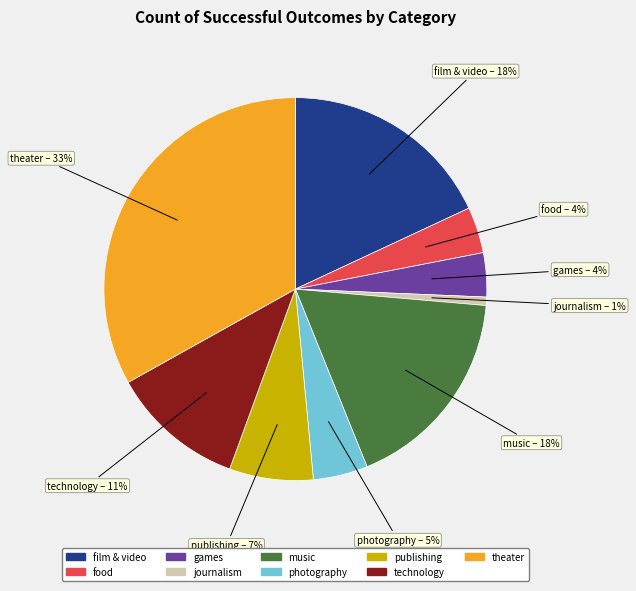

To the nearest percent, what percentage of the pie is games?

4%